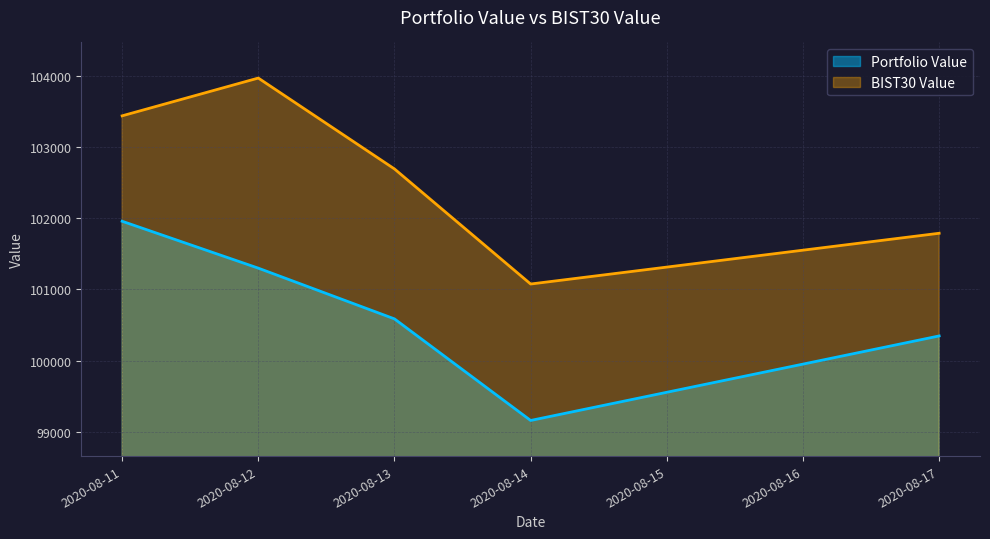

Count the number of categories in the chart.

5